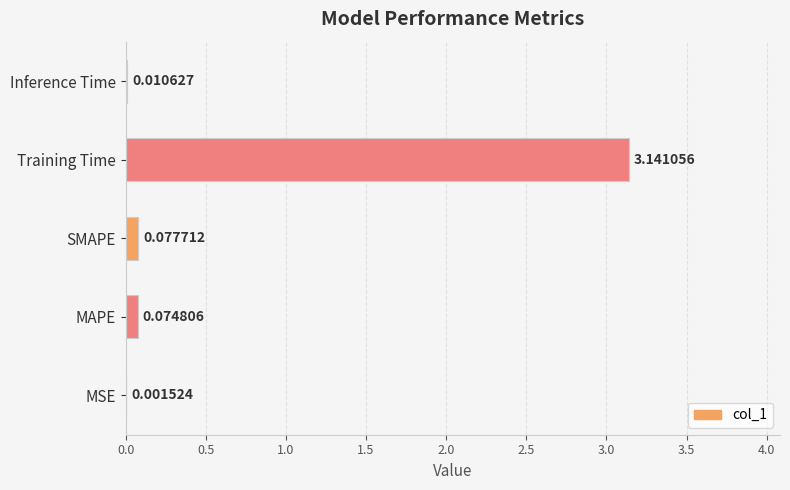

Are the bars grouped side by side (vs. stacked)?

No